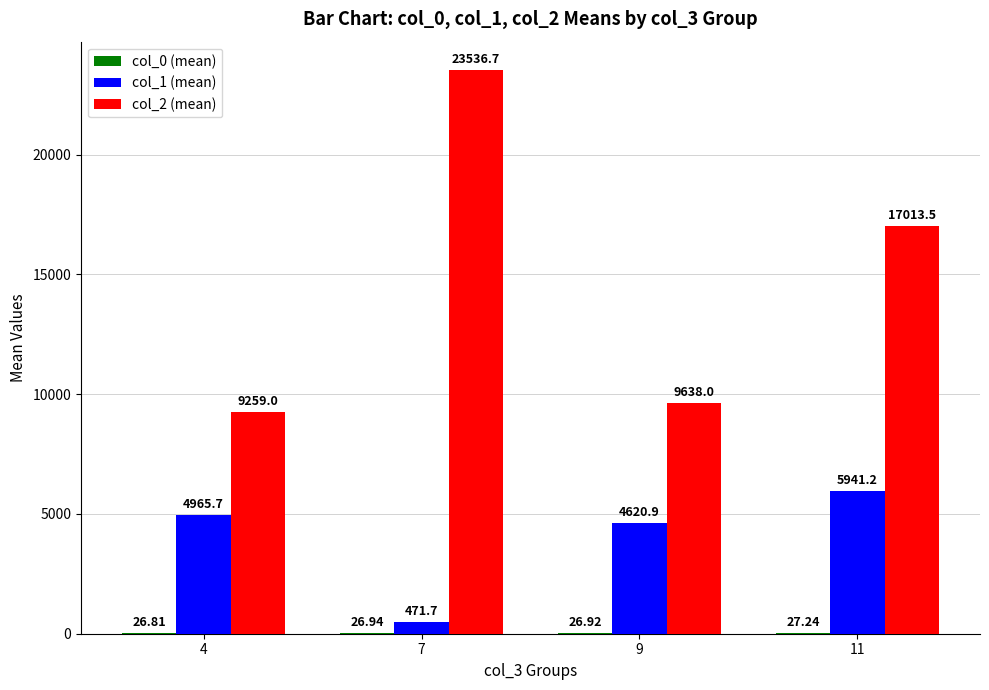

Between 4 and 9, which series saw the biggest shift?

col_2 (mean)